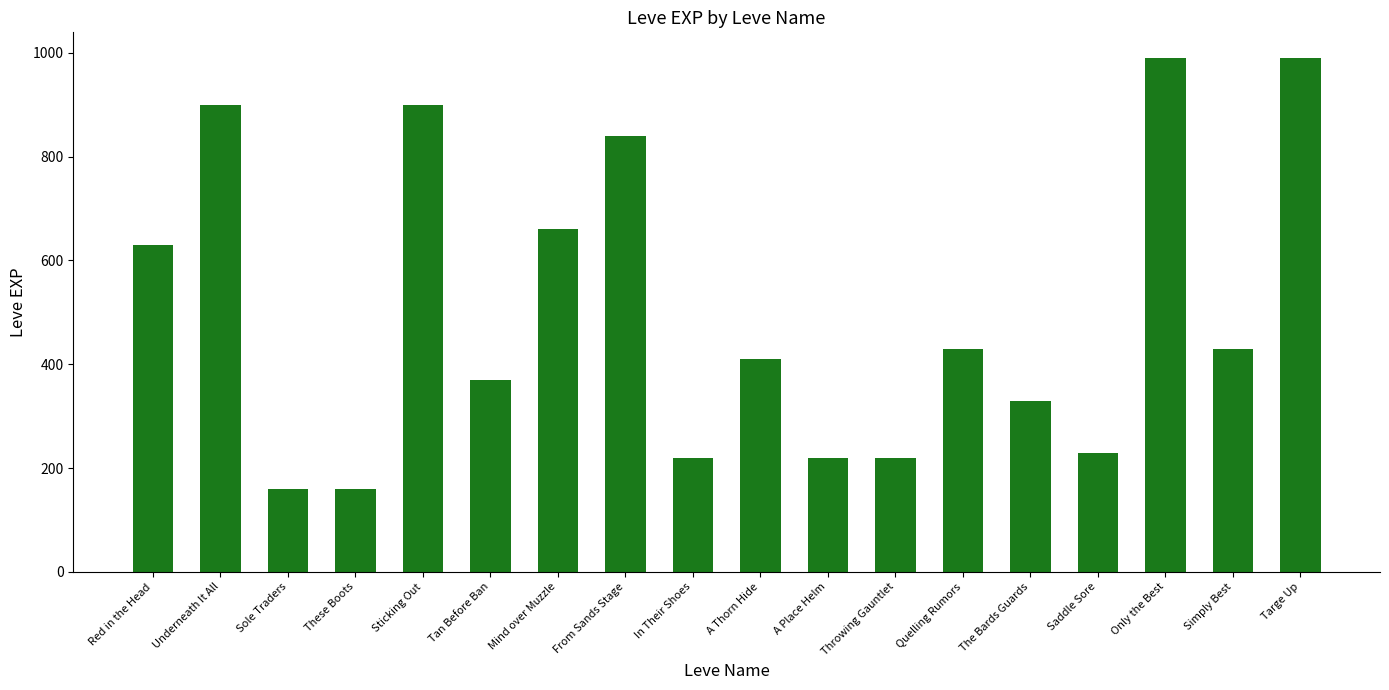

Reading right to left, what are all the values shown in this chart?

Targe Up=990	Simply Best=430	Only the Best=990	Saddle Sore=230	The Bards Guards=330	Quelling Rumors=430	Throwing Gauntlet=220	A Place Helm=220	A Thorn Hide=410	In Their Shoes=220	From Sands Stage=840	Mind over Muzzle=660	Tan Before Ban=370	Sticking Out=900	These Boots=160	Sole Traders=160	Underneath It All=900	Red in the Head=630